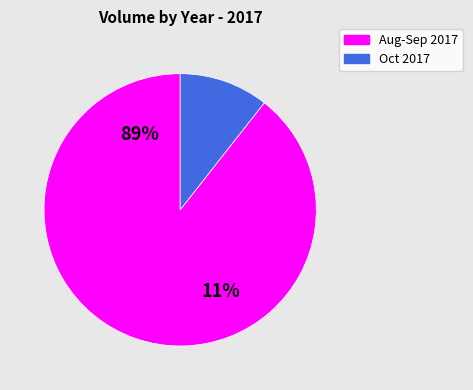

Is it true that 21 is 11% of the pie?

False